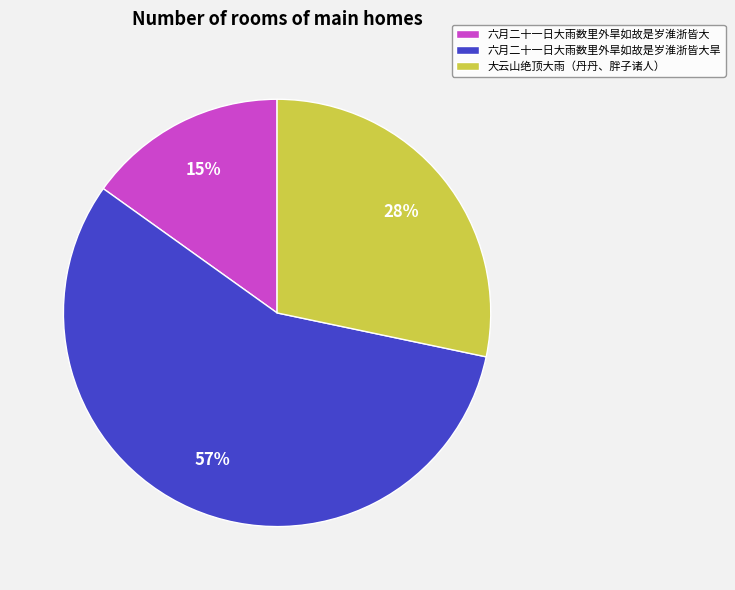

Count the number of slices in the pie.

3